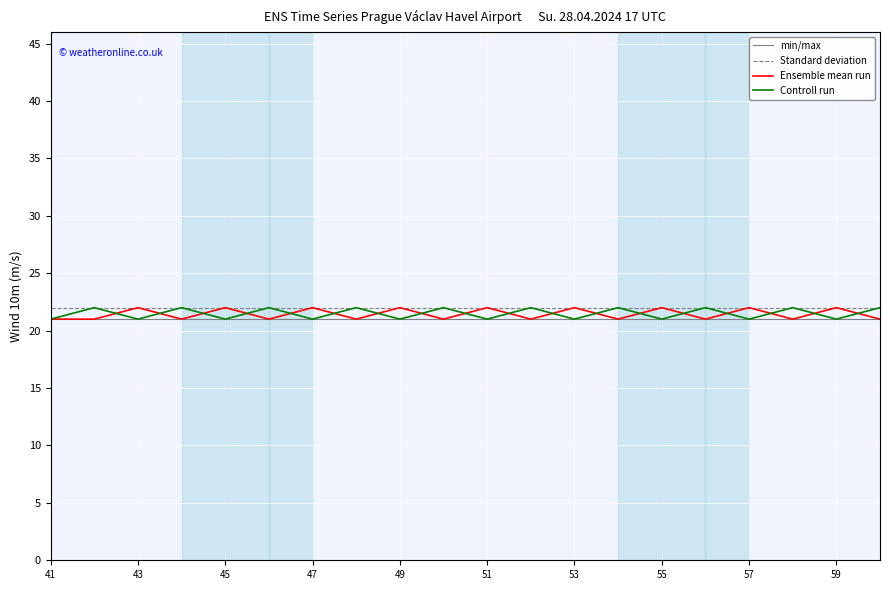

What is the lowest value of the Ensemble mean run series?

21